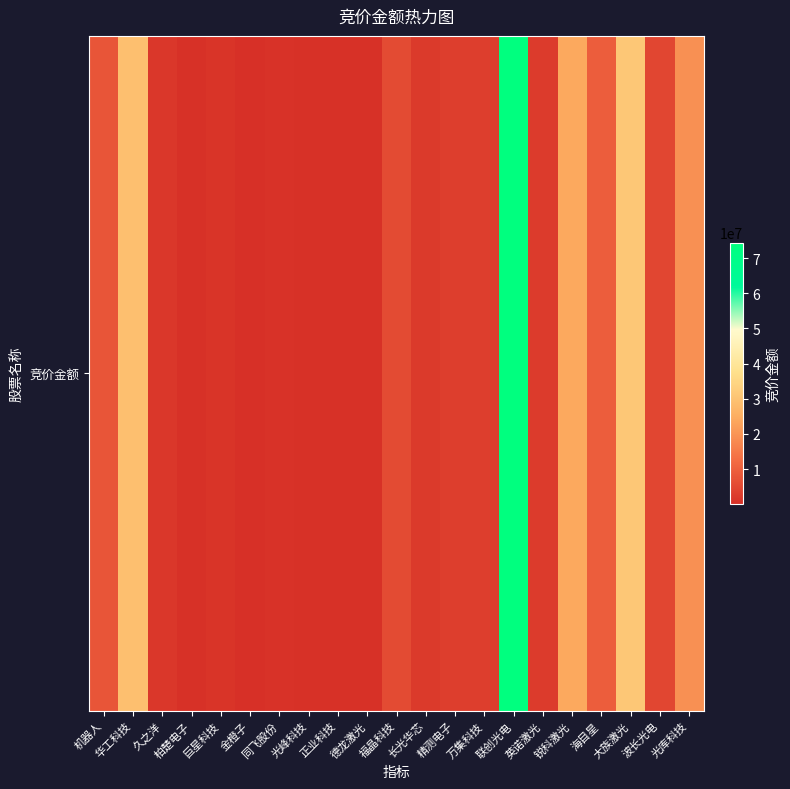

Which label corresponds to the smallest value in the chart?

金橙子